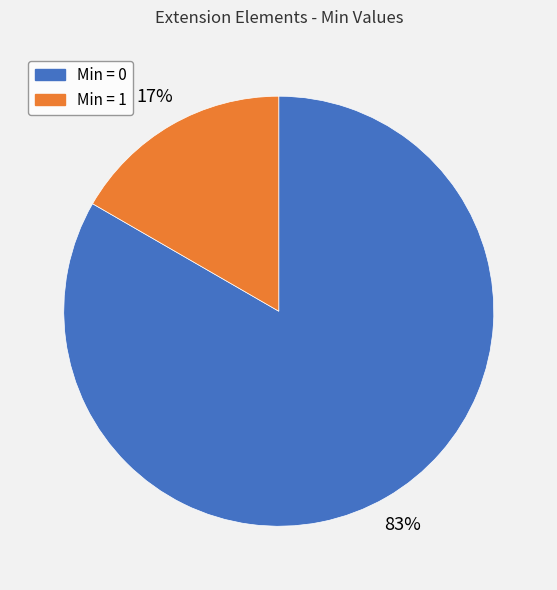

To the nearest percent, what is the average slice percentage?

50%